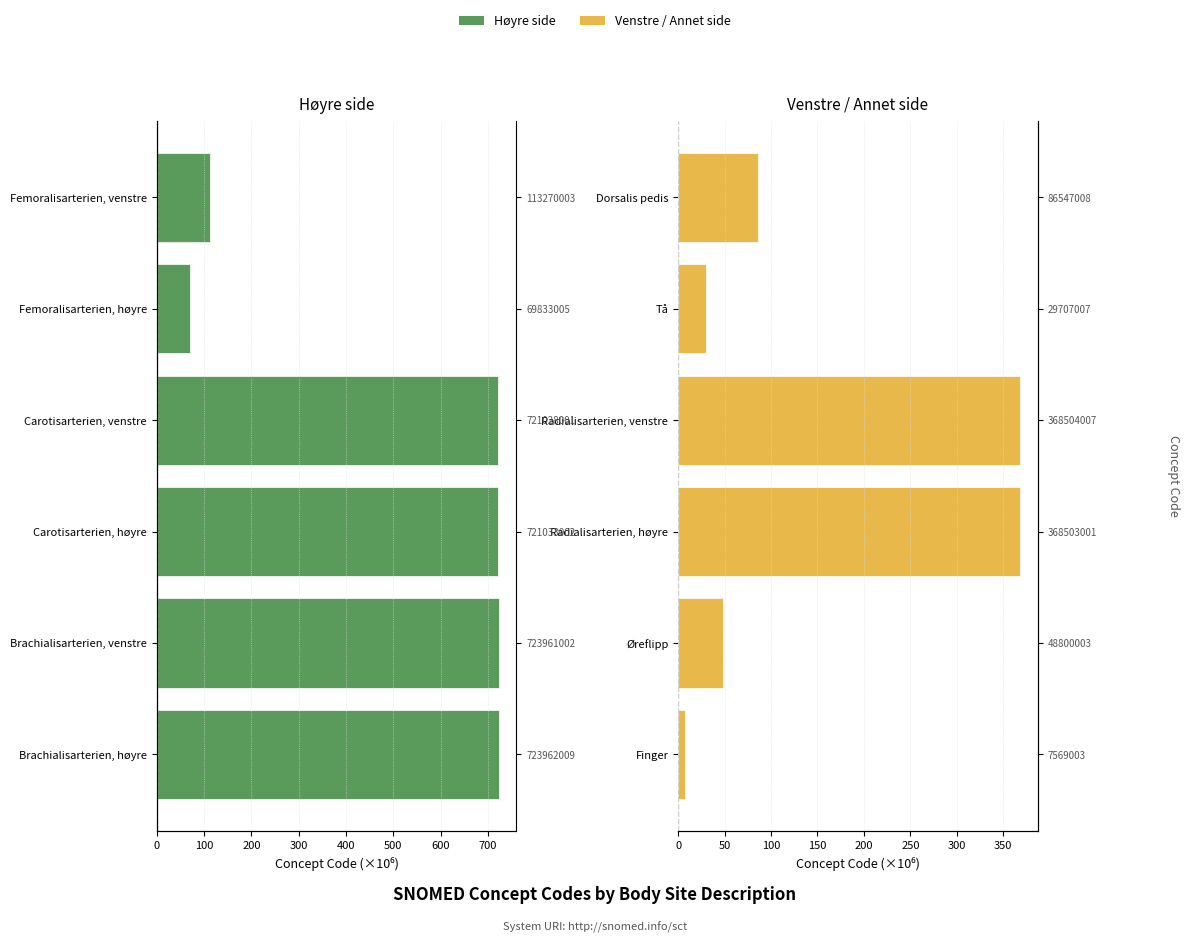

Is the value of Høyre side at 500 greater than the value of Venstre side at 400?

Yes